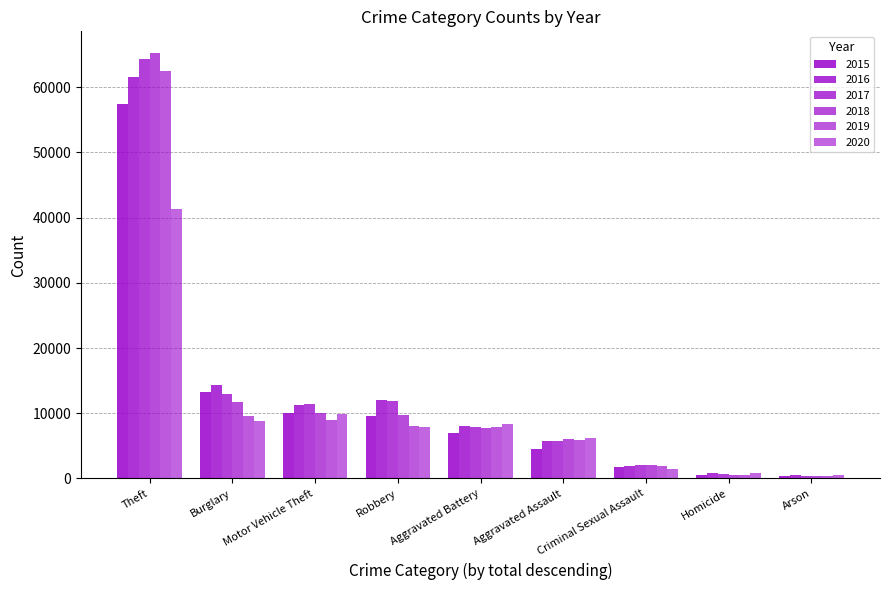

Count the number of data series in this chart.

6